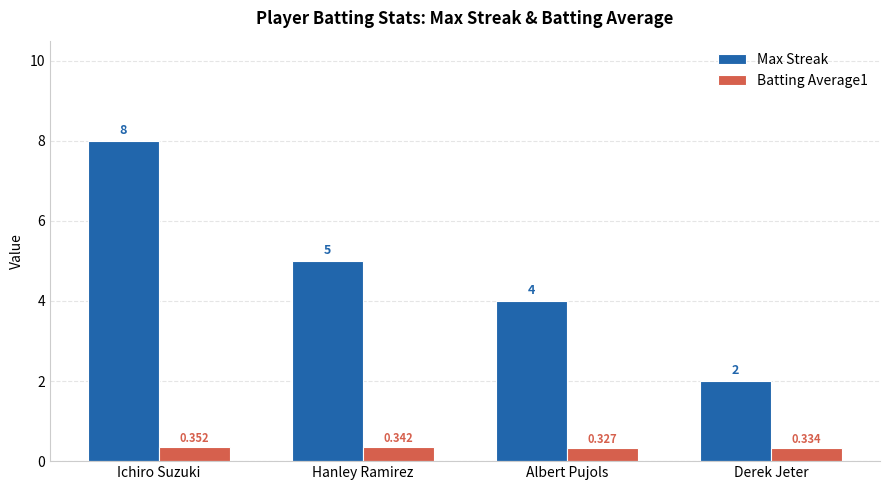

What is the spread (max minus min) of values at Hanley Ramirez?

4.7